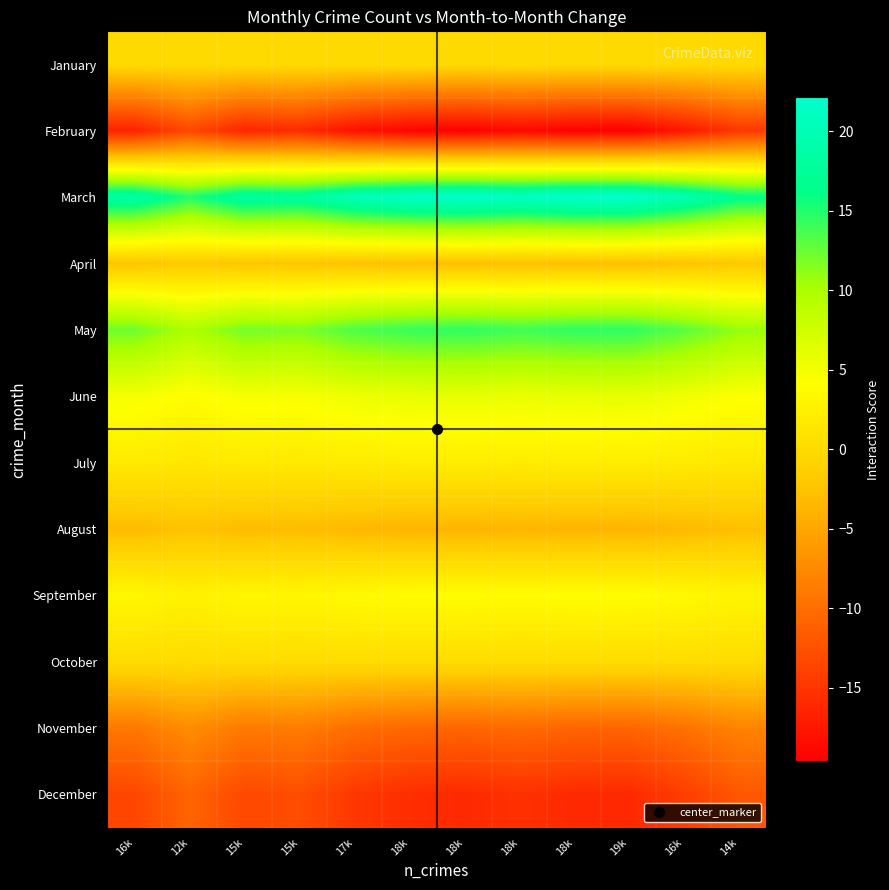

Reading left to right, extract all data points from this chart.

January: 16k=0.0	12k=0.0	15k=0.0	15k=0.0	17k=0.0	18k=0.0	18k=0.0	18k=0.0	18k=0.0	19k=0.0	16k=0.0	14k=0.0
February: 16k=-16.6	12k=-13.3	15k=-16.3	15k=-15.8	17k=-18.1	18k=-19.2	18k=-19.6	18k=-18.9	18k=-19.6	19k=-19.6	16k=-17.5	14k=-14.7
March: 16k=18.7	12k=15.0	15k=18.3	15k=17.8	17k=20.4	18k=21.6	18k=22.1	18k=21.3	18k=22.1	19k=22.1	16k=19.8	14k=16.6
April: 16k=-2.3	12k=-1.9	15k=-2.3	15k=-2.2	17k=-2.6	18k=-2.7	18k=-2.8	18k=-2.7	18k=-2.8	19k=-2.8	16k=-2.5	14k=-2.1
May: 16k=12.3	12k=9.9	15k=12.1	15k=11.7	17k=13.5	18k=14.3	18k=14.6	18k=14.0	18k=14.6	19k=14.6	16k=13.0	14k=10.9
June: 16k=4.9	12k=4.0	15k=4.9	15k=4.7	17k=5.4	18k=5.7	18k=5.8	18k=5.6	18k=5.9	19k=5.9	16k=5.2	14k=4.4
July: 16k=1.8	12k=1.5	15k=1.8	15k=1.7	17k=2.0	18k=2.1	18k=2.1	18k=2.1	18k=2.1	19k=2.1	16k=1.9	14k=1.6
August: 16k=-3.2	12k=-2.5	15k=-3.1	15k=-3.0	17k=-3.5	18k=-3.7	18k=-3.7	18k=-3.6	18k=-3.7	19k=-3.8	16k=-3.3	14k=-2.8
September: 16k=3.4	12k=2.7	15k=3.3	15k=3.2	17k=3.7	18k=3.9	18k=4.0	18k=3.8	18k=4.0	19k=4.0	16k=3.6	14k=3.0
October: 16k=0.1	12k=0.1	15k=0.1	15k=0.1	17k=0.1	18k=0.2	18k=0.2	18k=0.2	18k=0.2	19k=0.2	16k=0.1	14k=0.1
November: 16k=-9.1	12k=-7.3	15k=-8.9	15k=-8.7	17k=-9.9	18k=-10.5	18k=-10.7	18k=-10.3	18k=-10.7	19k=-10.8	16k=-9.6	14k=-8.1
December: 16k=-13.5	12k=-10.8	15k=-13.2	15k=-12.9	17k=-14.8	18k=-15.6	18k=-16.0	18k=-15.4	18k=-16.0	19k=-16.0	16k=-14.3	14k=-12.0